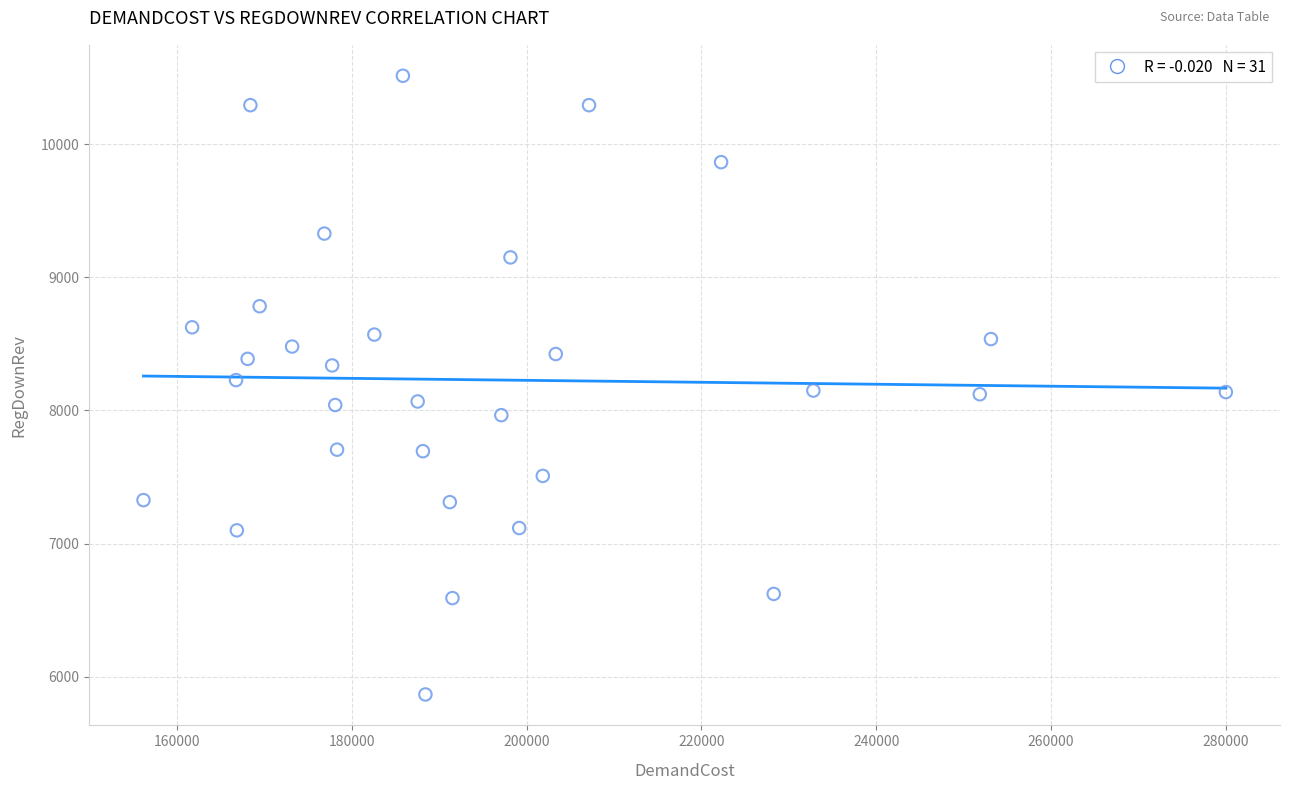

What is the range of Y values (max minus min)?

4650.9